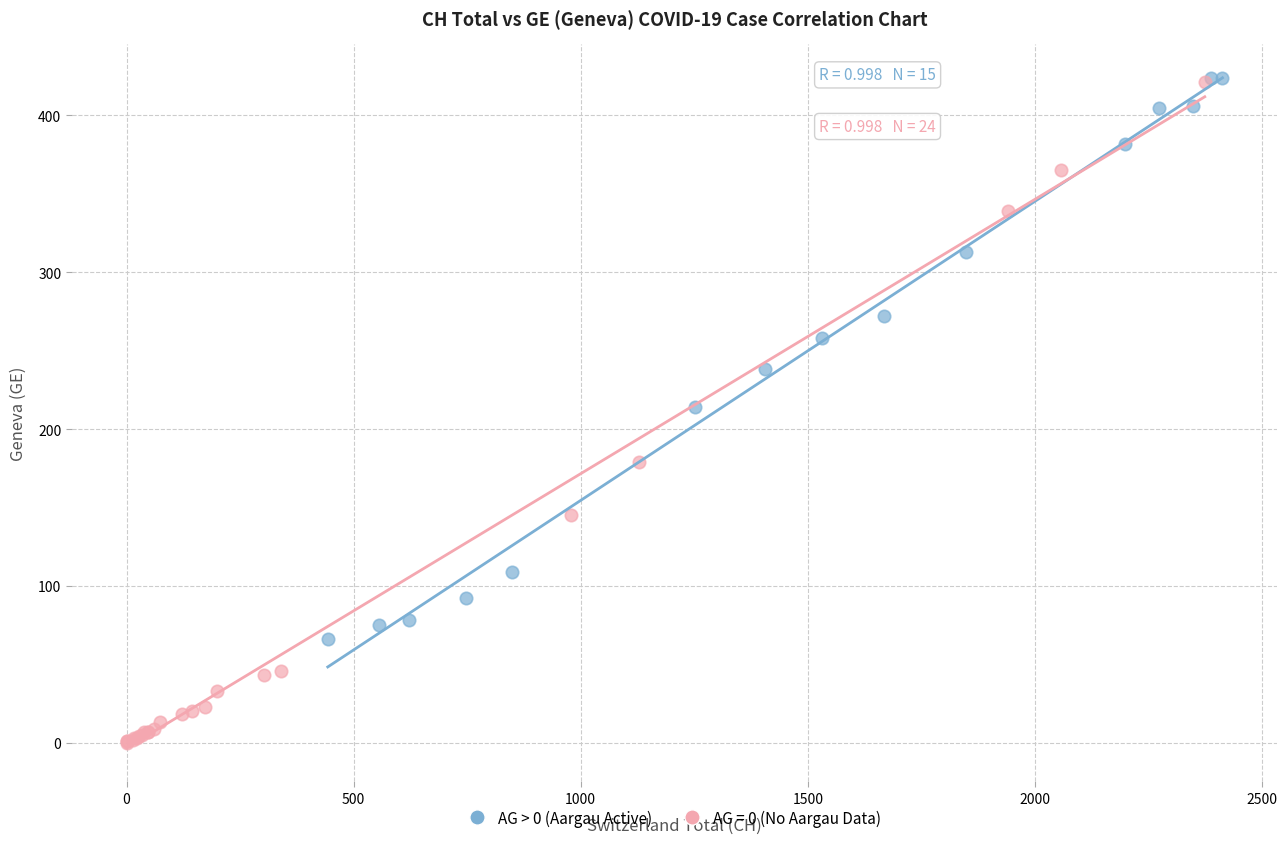

Which series contains the lowest Y value?

AG = 0 (No Aargau Data)